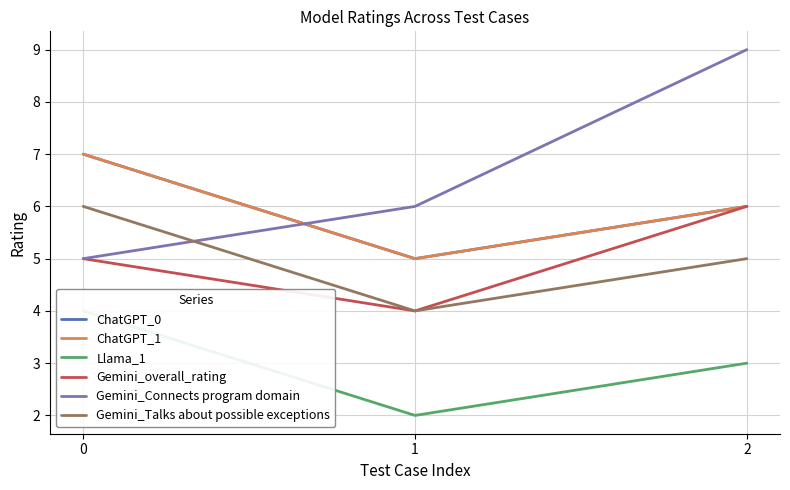

Reading left to right, list all the values displayed in this chart.

ChatGPT_0: 0=7	1=5	2=6
ChatGPT_1: 0=7	1=5	2=6
Llama_1: 0=4	1=2	2=3
Gemini_overall_rating: 0=5	1=4	2=6
Gemini_Connects program domain: 0=5	1=6	2=9
Gemini_Talks about possible exceptions: 0=6	1=4	2=5